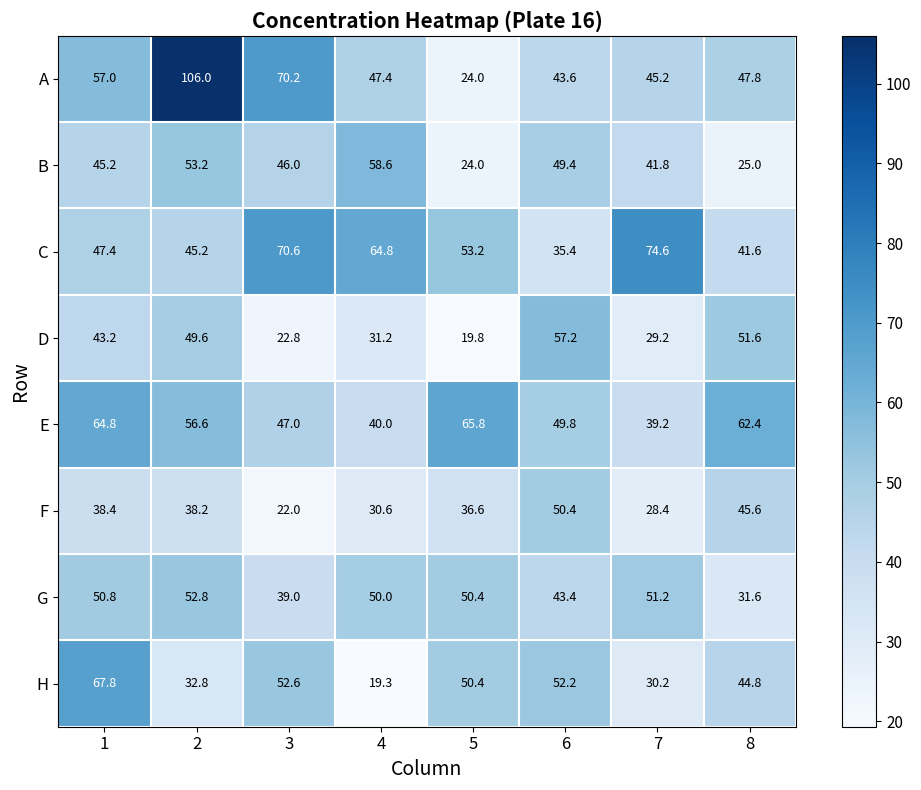

The value of C at 5 is 29.4. True or false?

False